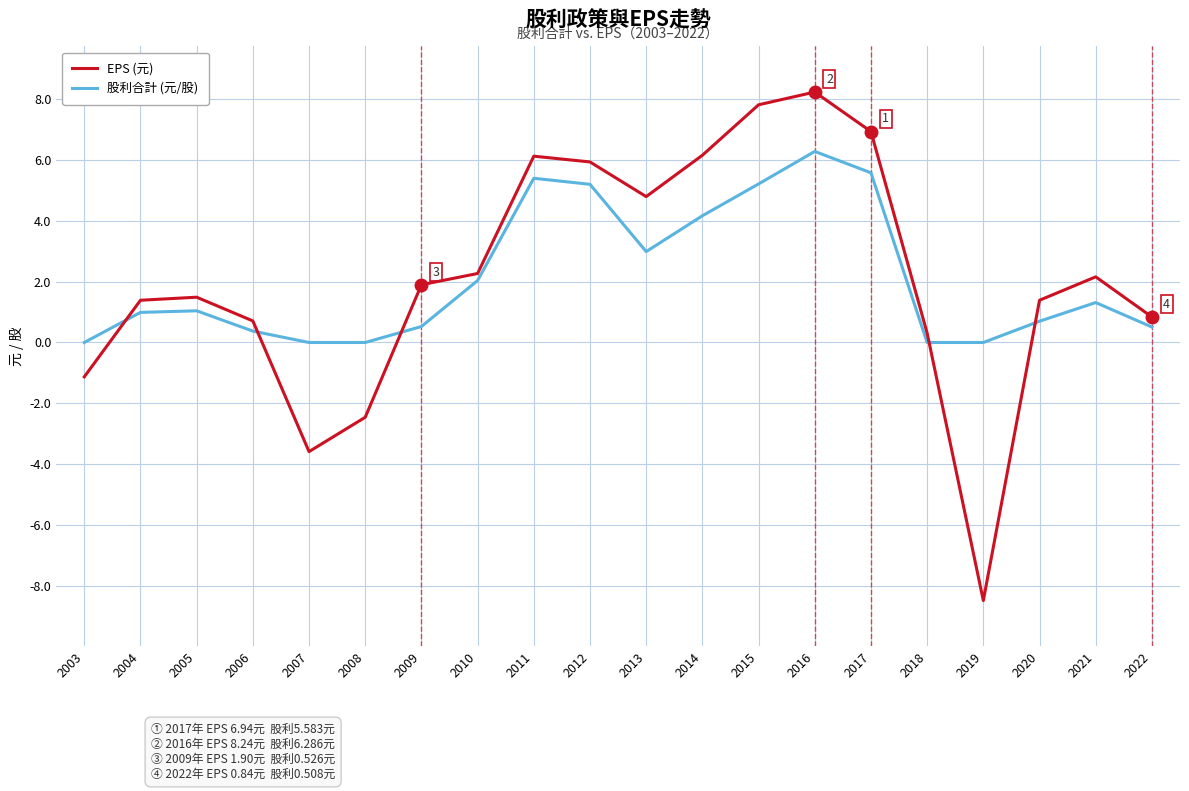

What is the spread (max minus min) of values at 2005?

0.4